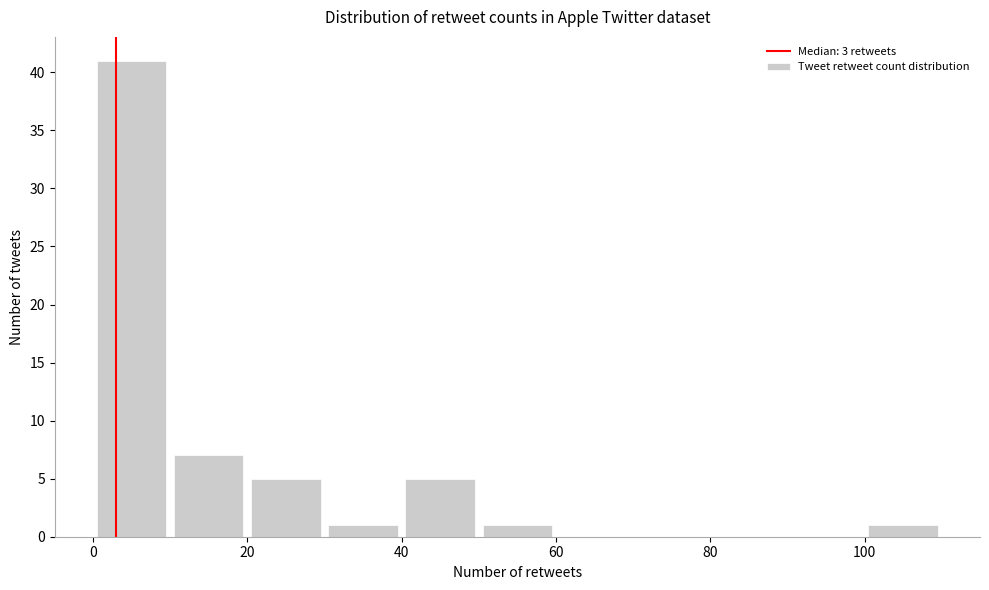

How tall is the bar that spans 50 to 60 on the x-axis? The values are not printed on the chart, so give them approximately, as read against the axis.

1